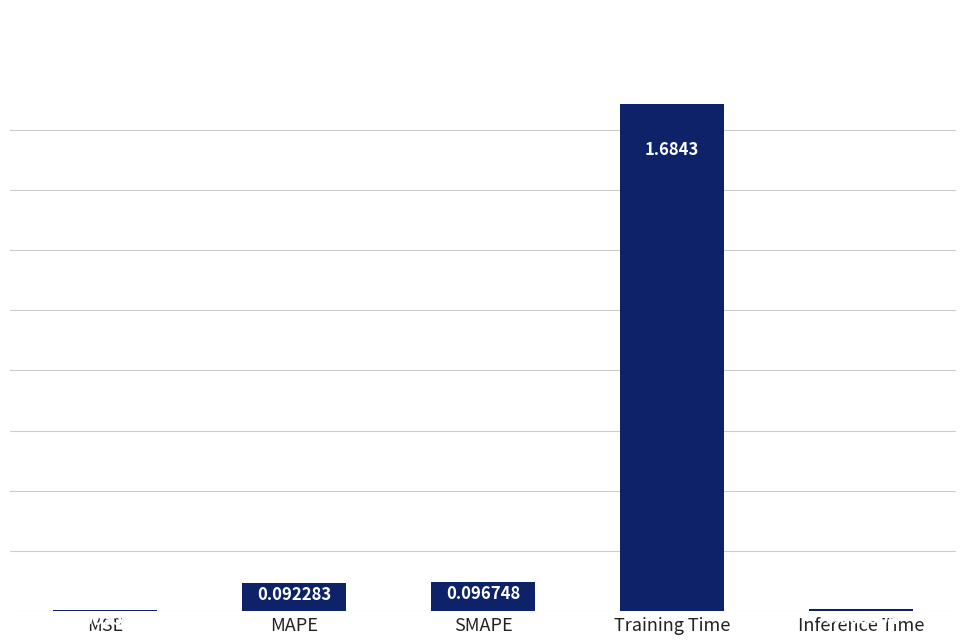

Where is the data nearest to the value 0?

MSE